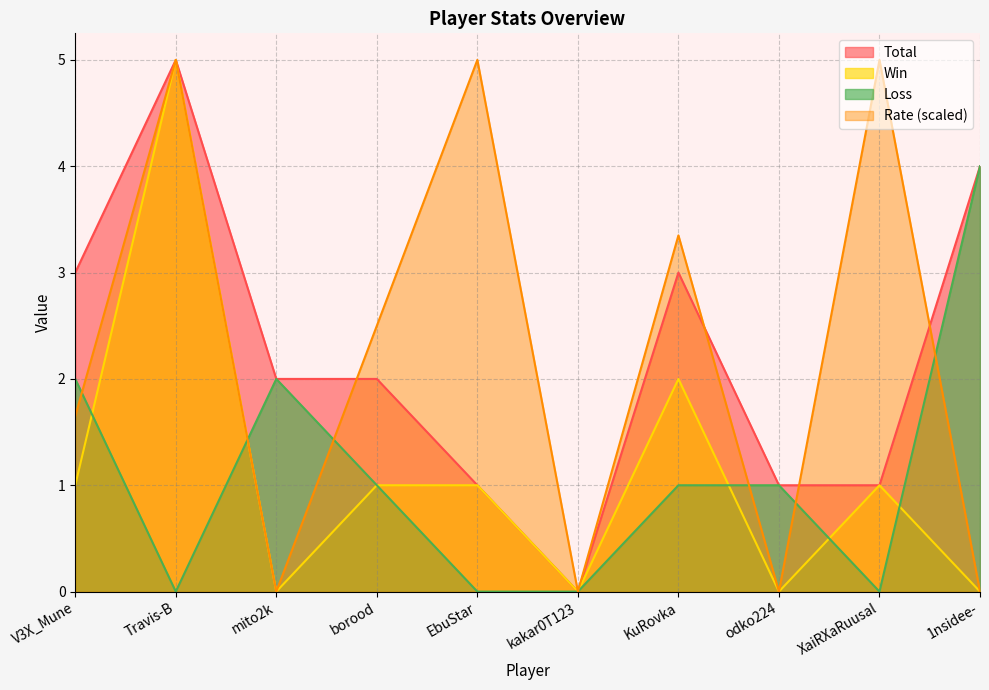

What is the difference between the Total values at 1nsidee- and V3X_Mune?

1.0